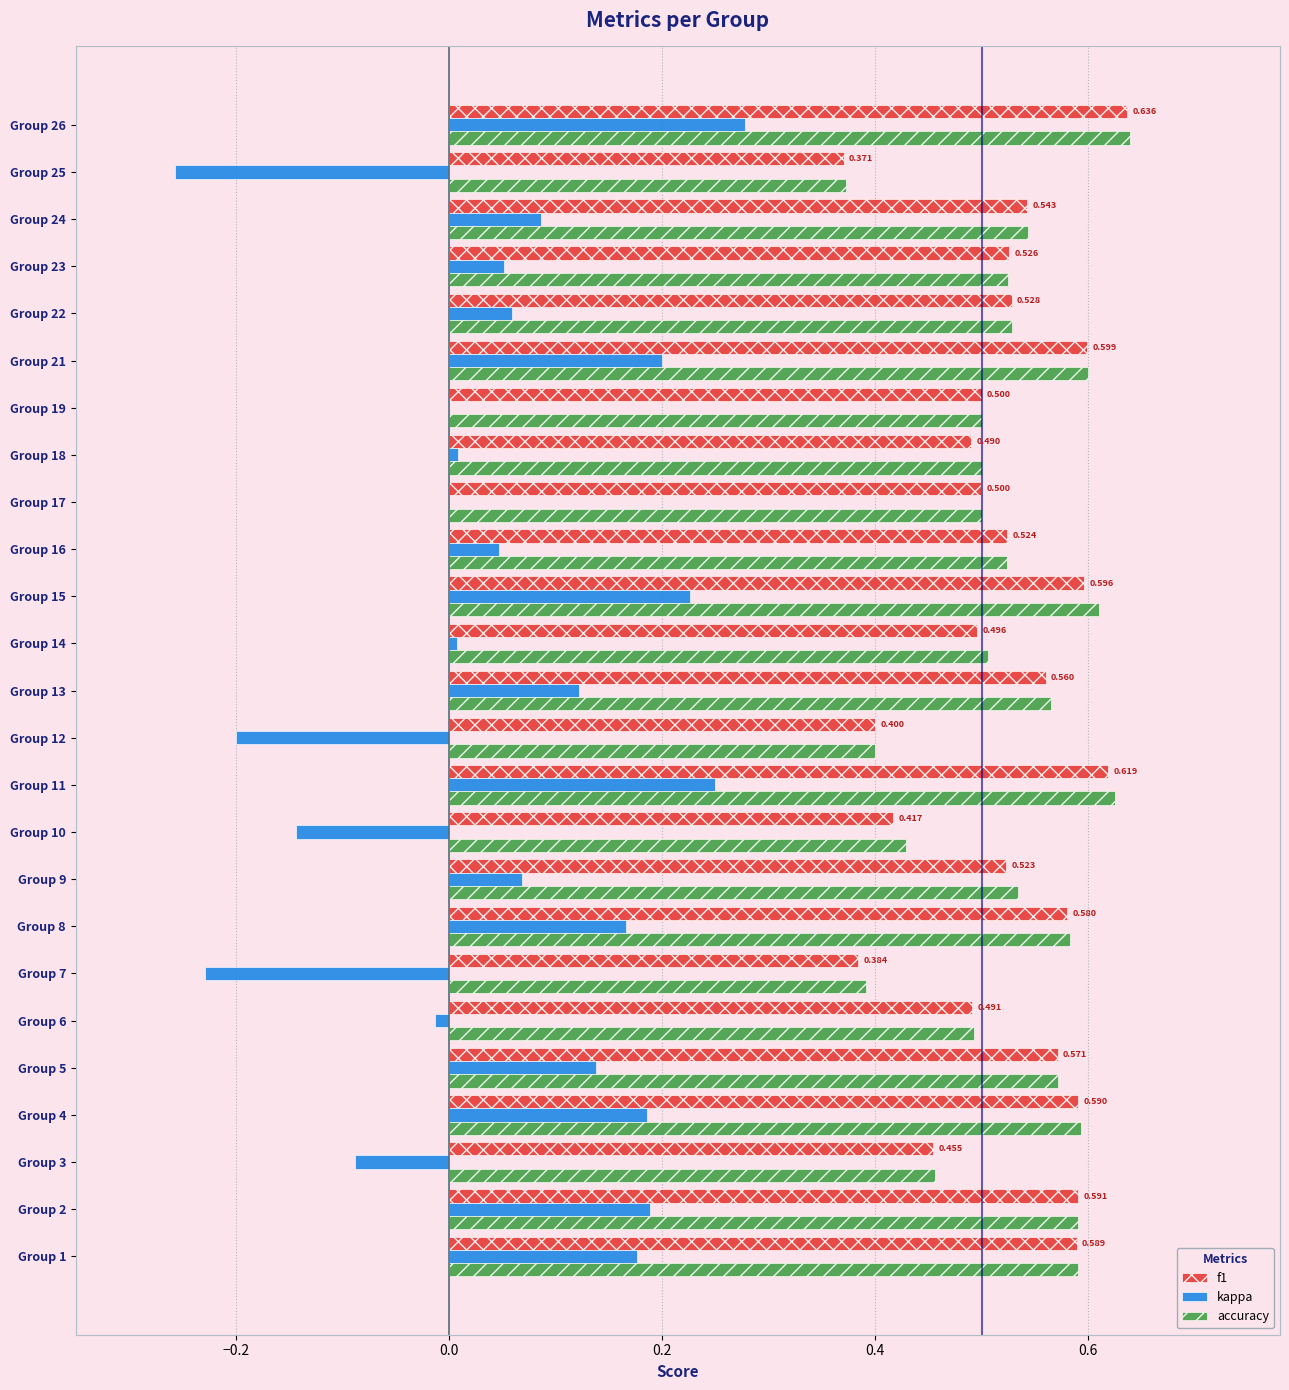

Is the value of f1 at Group 25 greater than the value of kappa at Group 1?

Yes